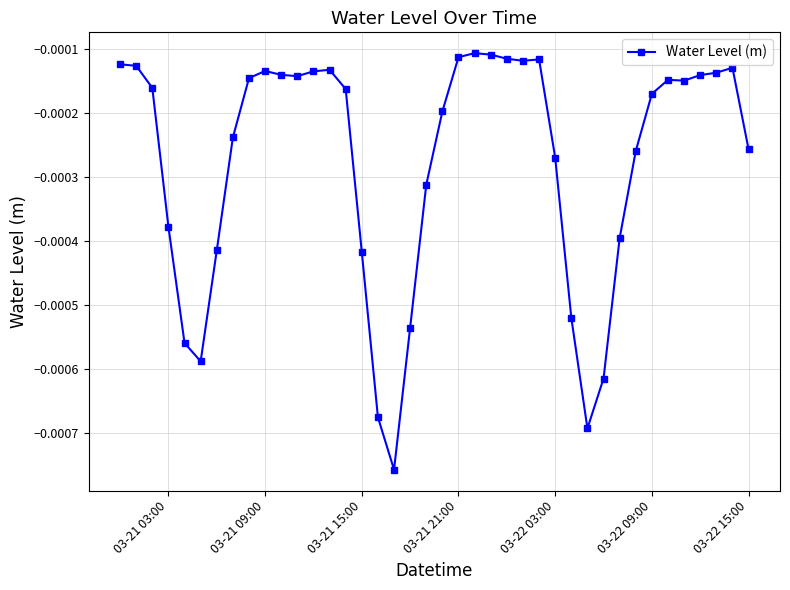

True or false: there are more than 1 points higher than both neighbors.

True